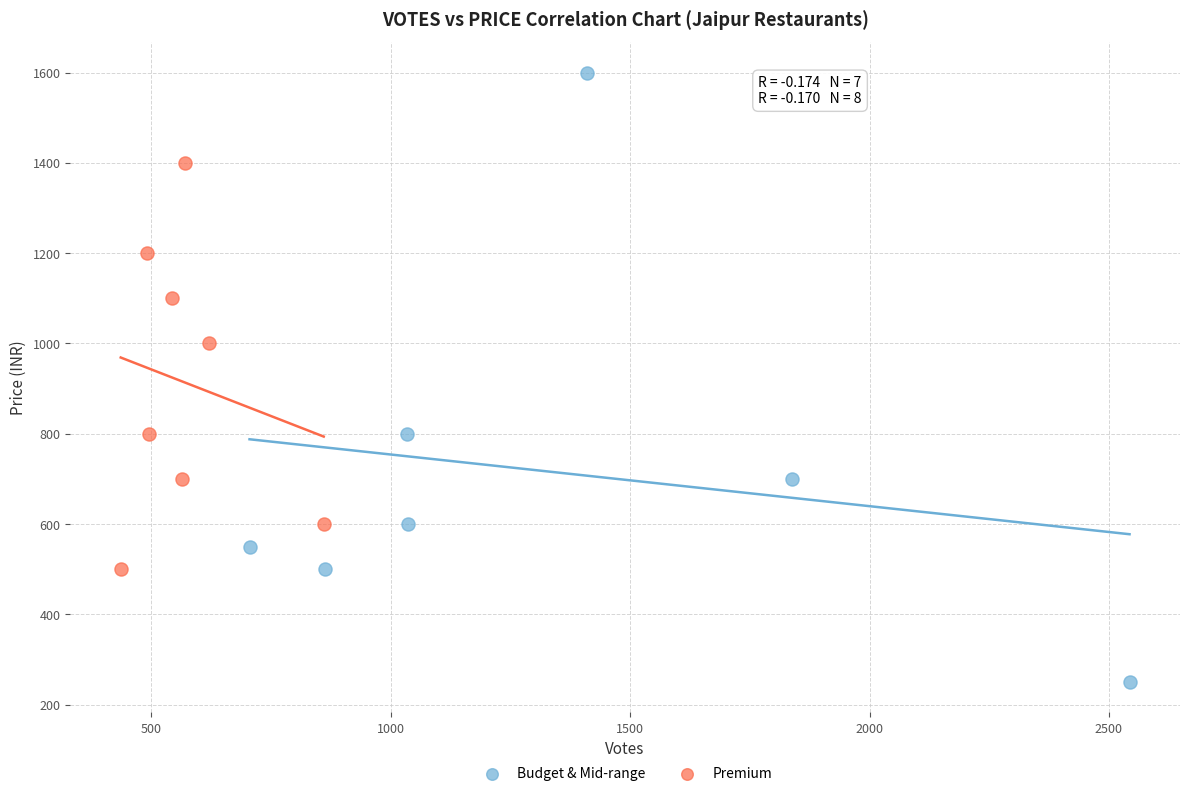

What are all the series names shown in the legend?

Budget & Mid-range, Premium